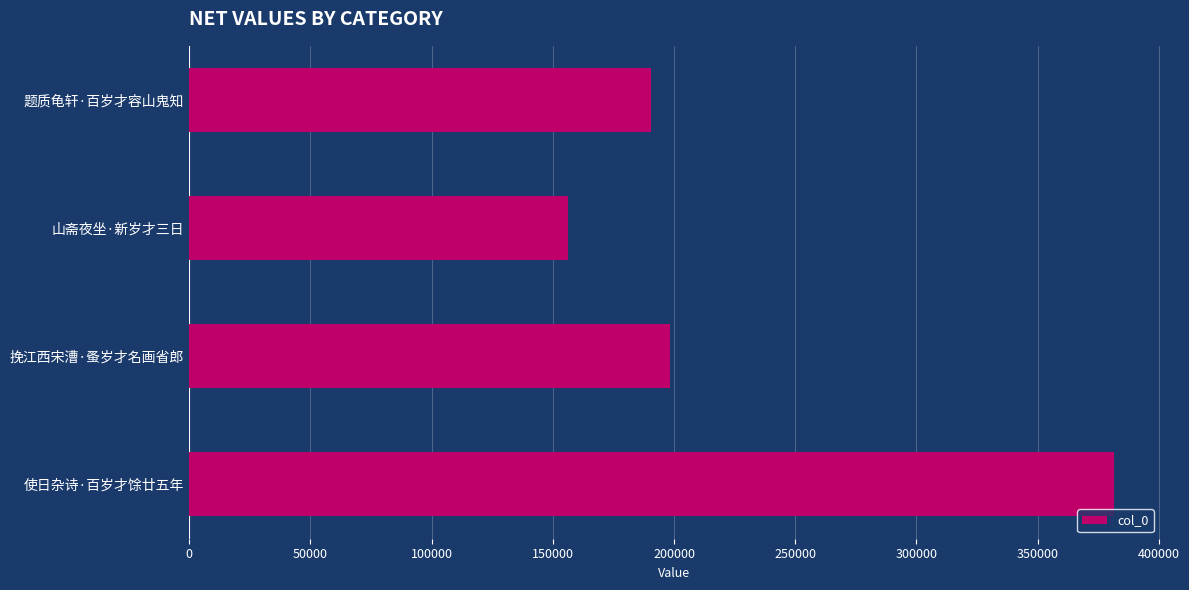

Which category has the lowest value across all series?

山斋夜坐·新岁才三日